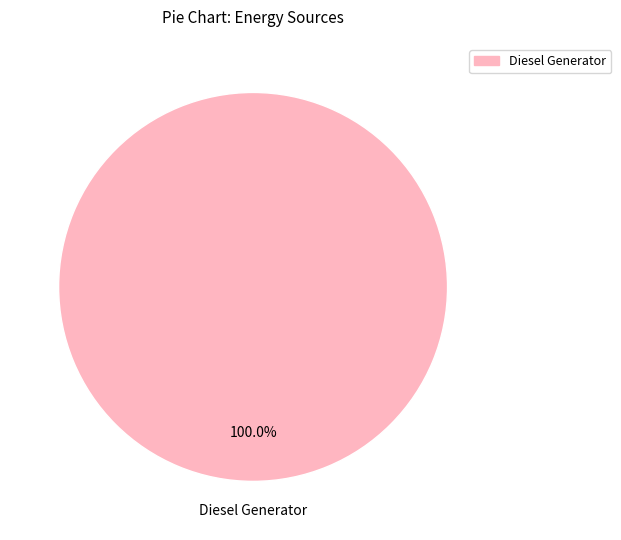

Is there any slice that represents more than half of the pie?

Yes